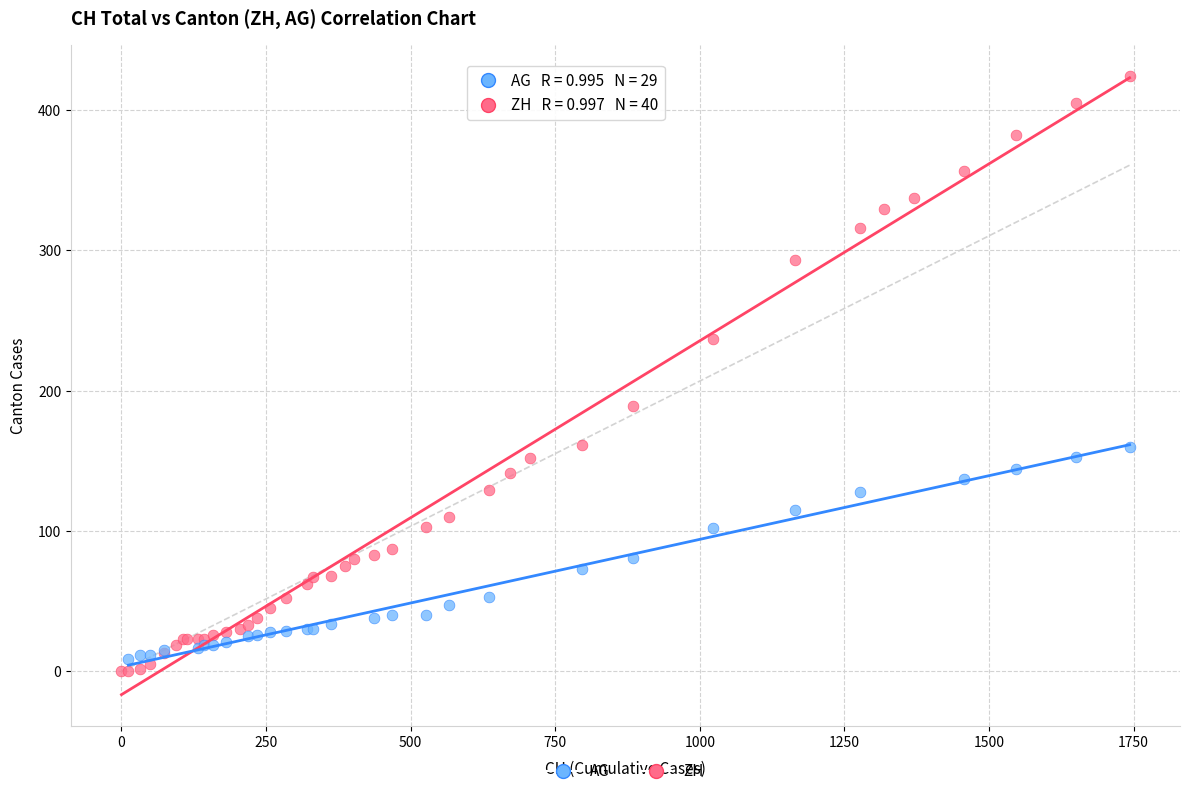

Which series has the largest Y range (max minus min)?

ZH